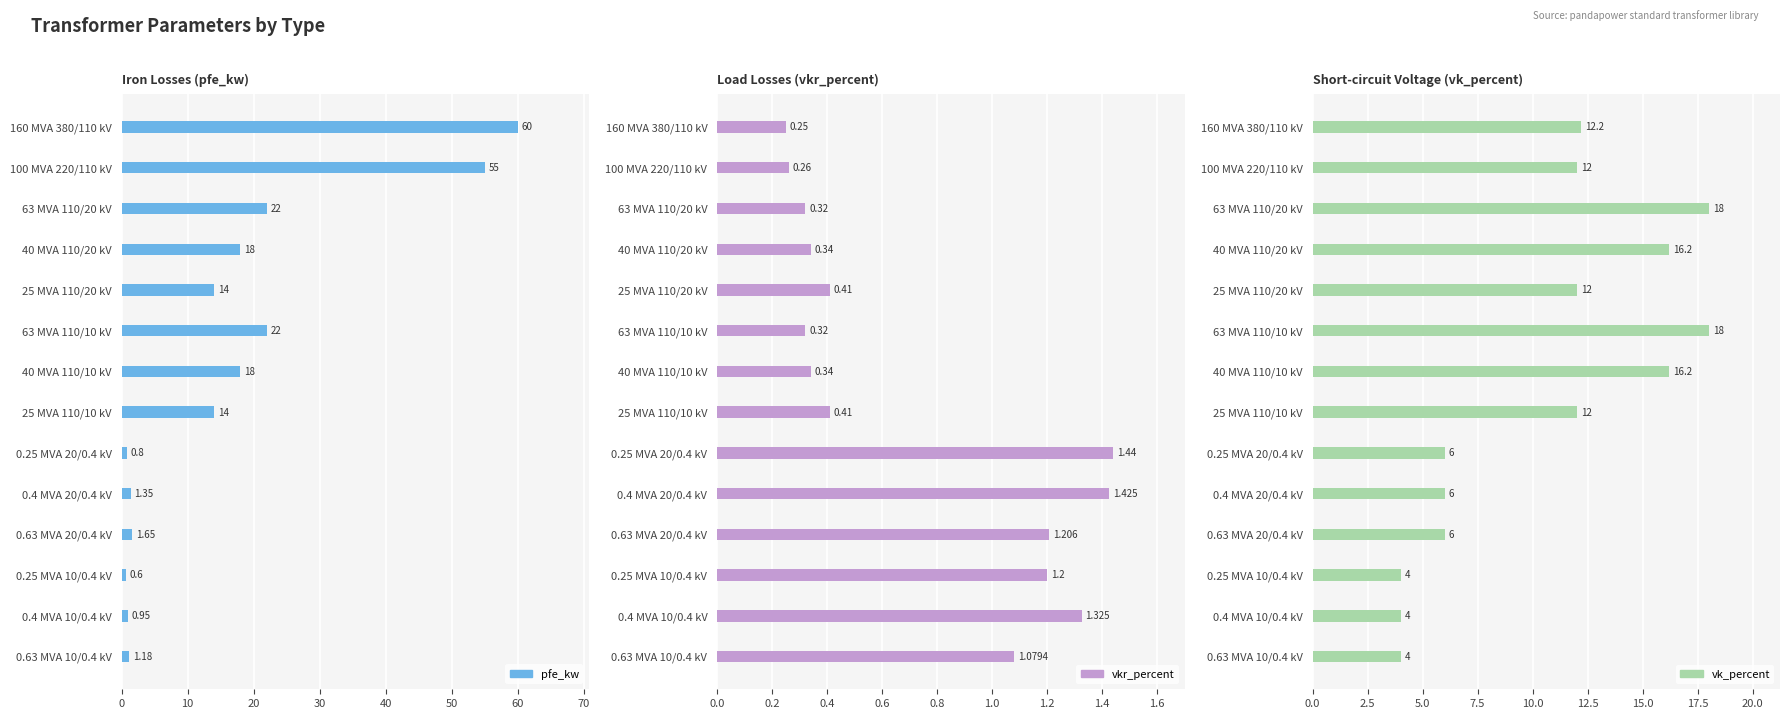

How many bars are there in total?

42